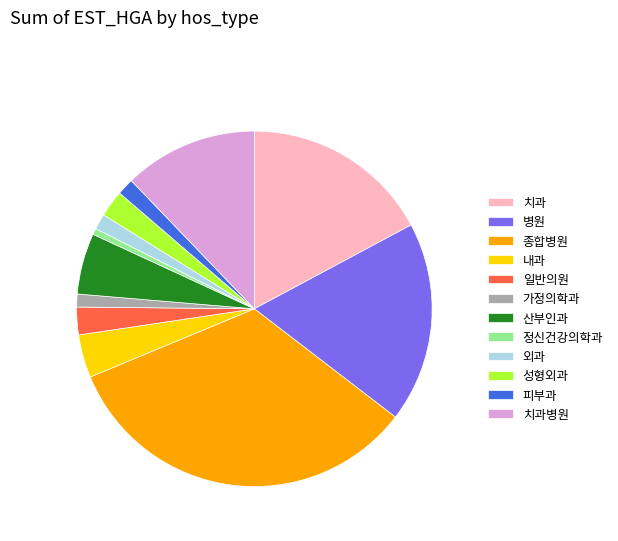

Do 치과 and 성형외과 together represent more than half of the pie?

No